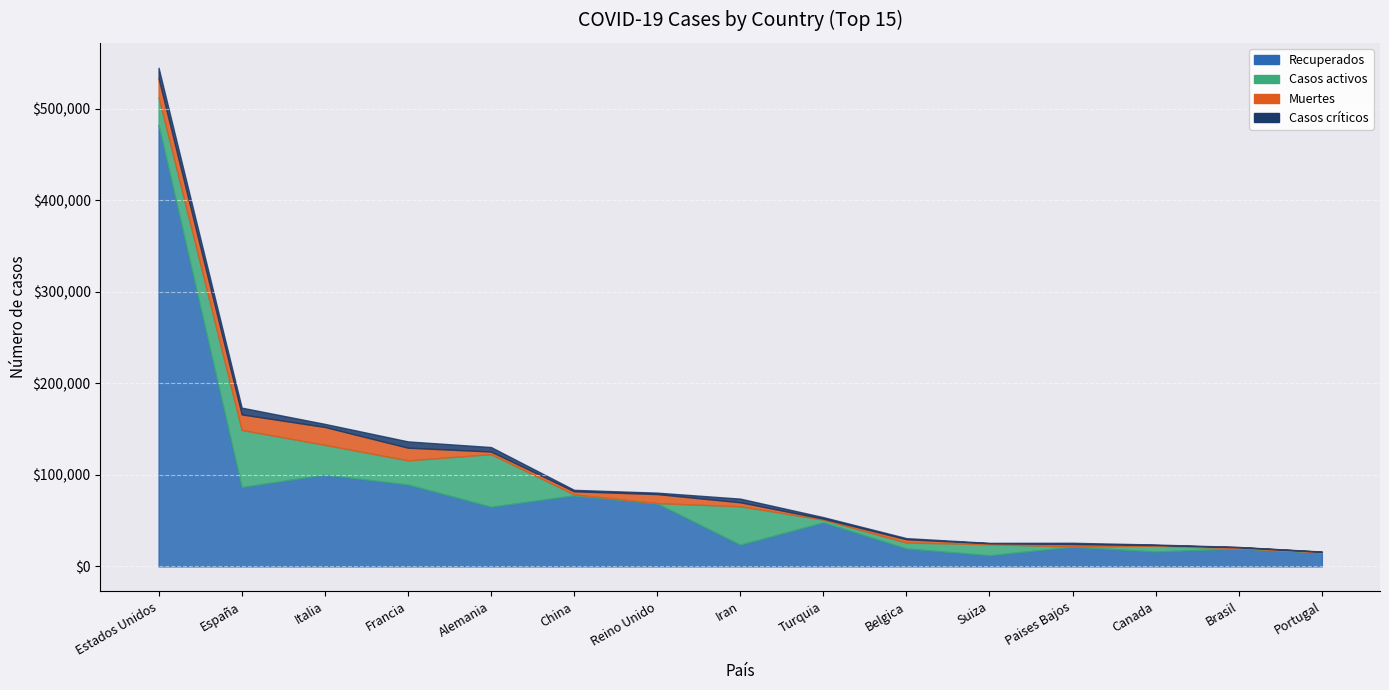

What is the spread (max minus min) of values at Brasil?

20962